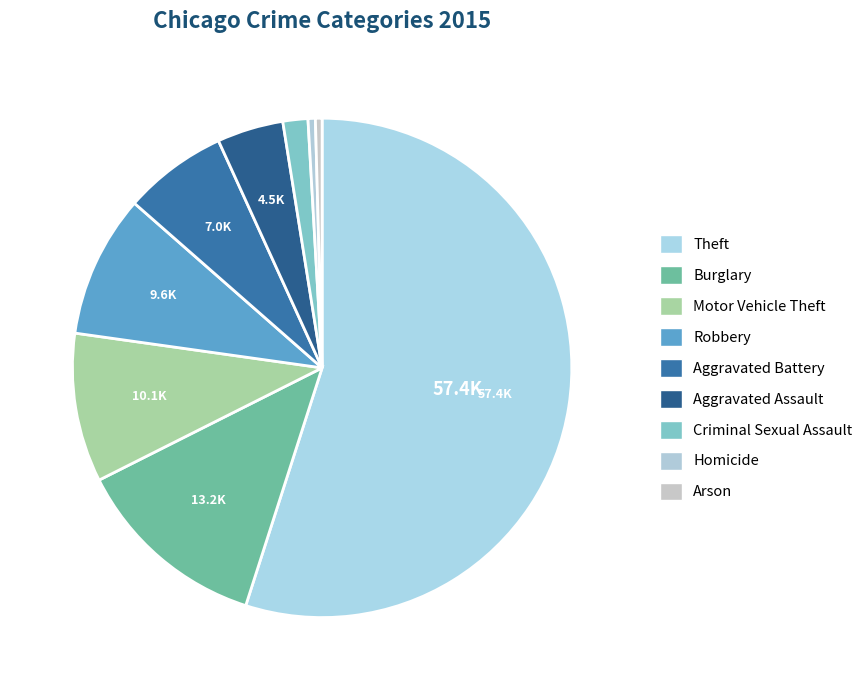

Count the number of slices in the pie.

9